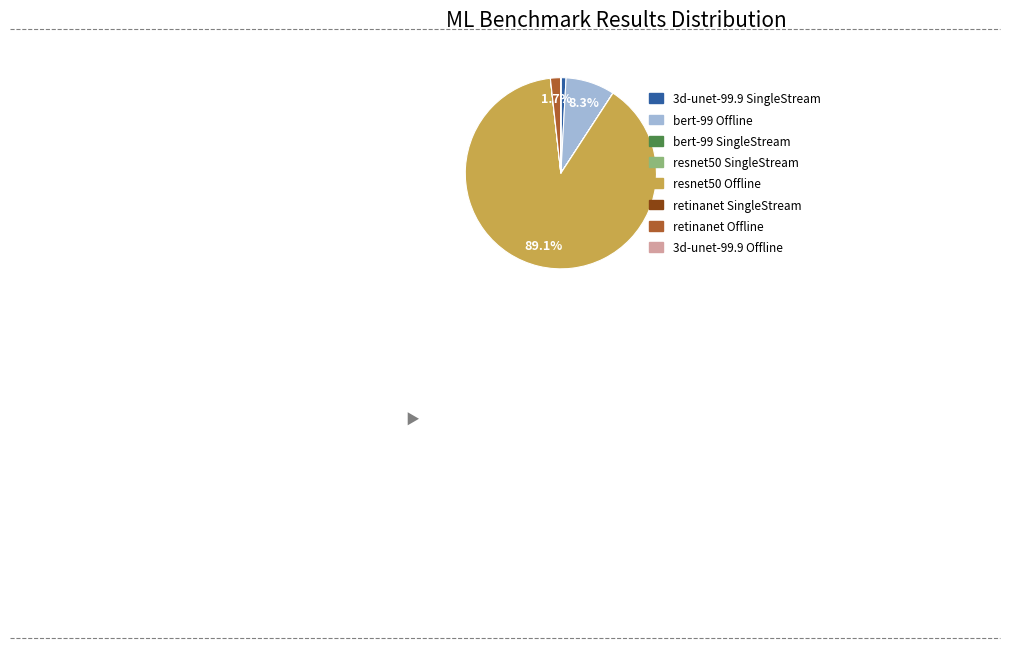

Does resnet50 Offline account for over 50% of the chart?

Yes